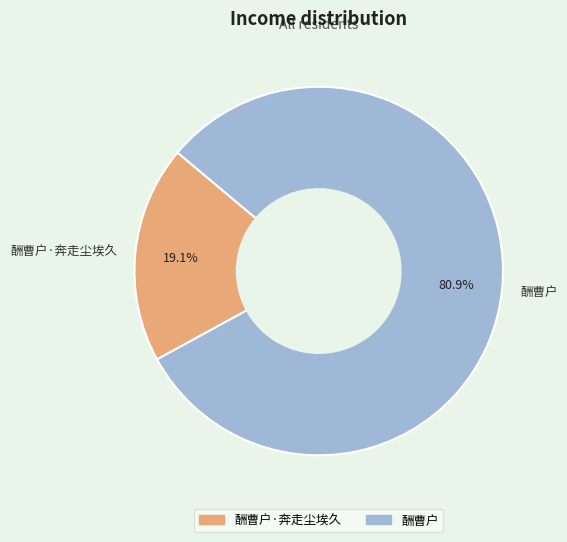

What is the largest slice in the pie chart?

酬曹户